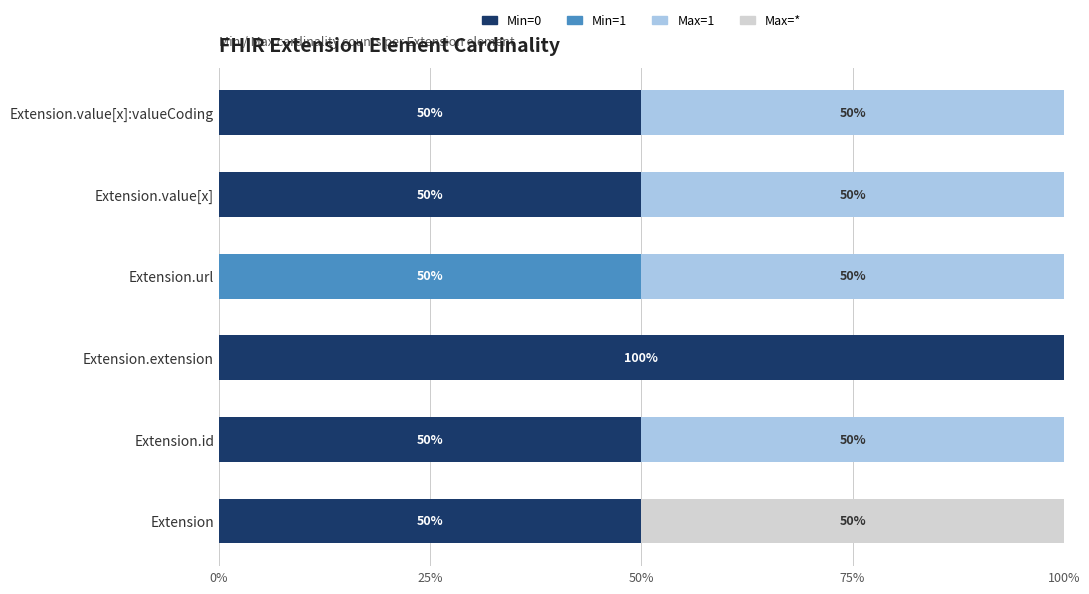

What are all the series names shown in the legend?

Min=0, Min=1, Max=1, Max=*